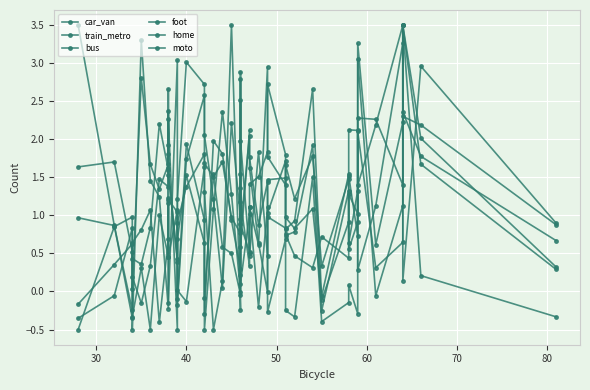

How many categories are shown in the chart?

40